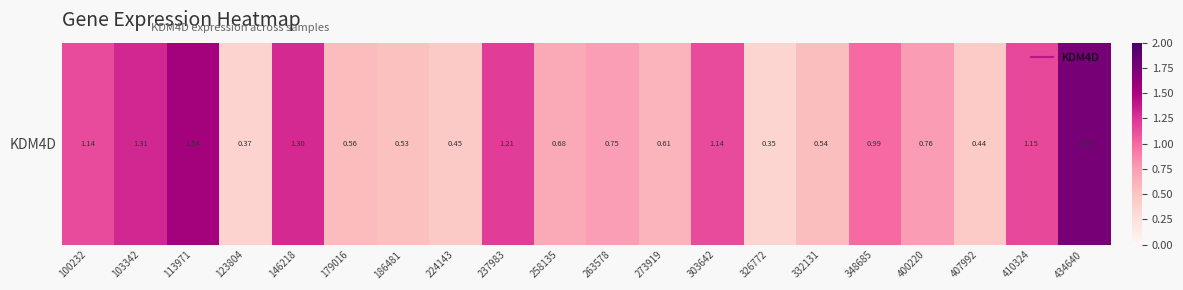

True or false: the data shows 0.3 at 258135.

False